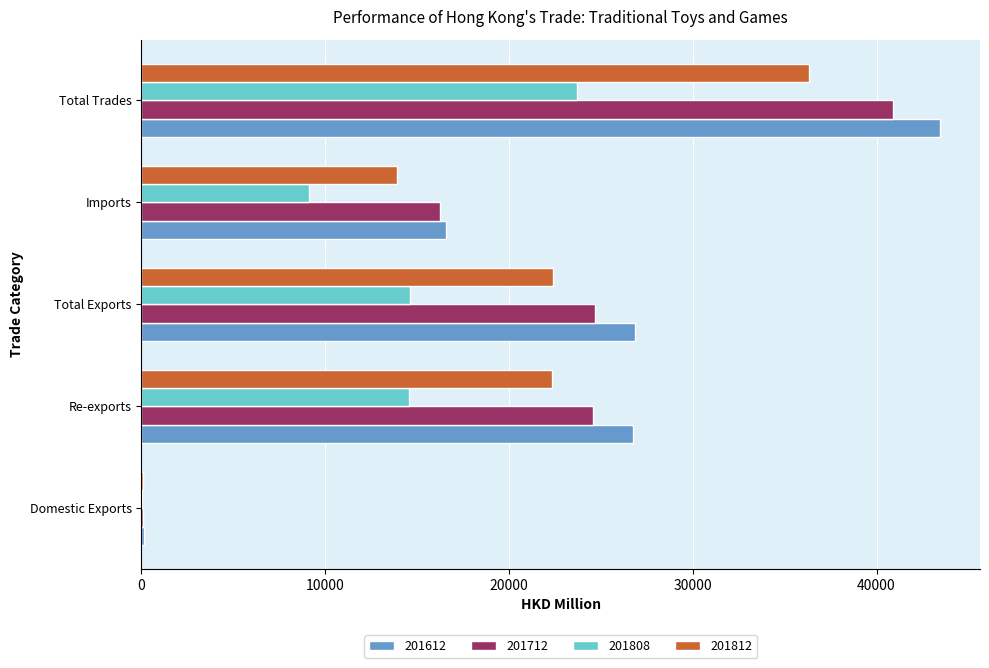

What is the sum of all 201808 values?

62045.4